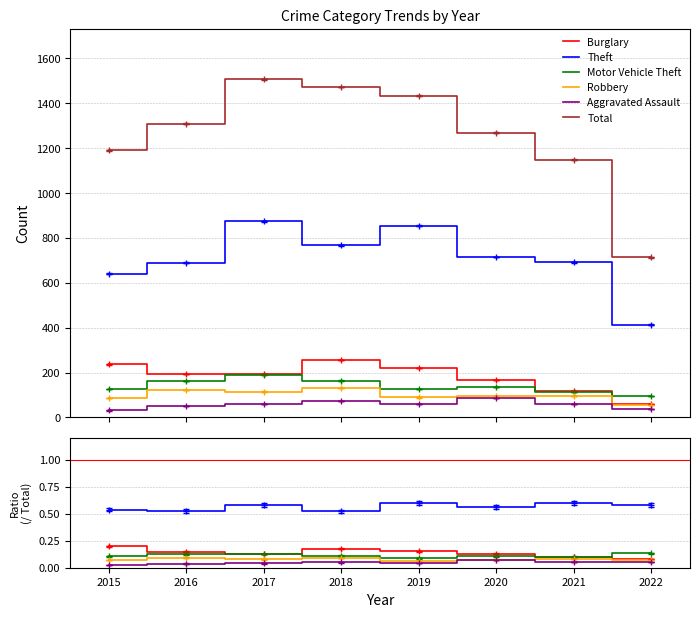

The value of Motor Vehicle Theft at 2021 is 0.0. True or false?

False